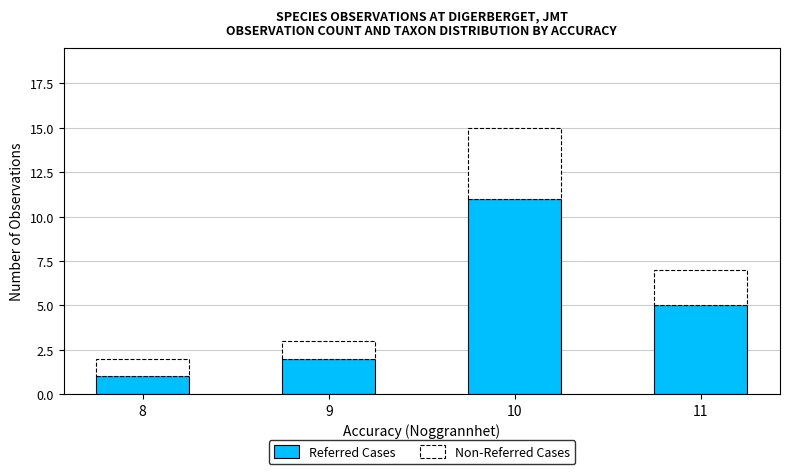

How many bars are there in total?

4